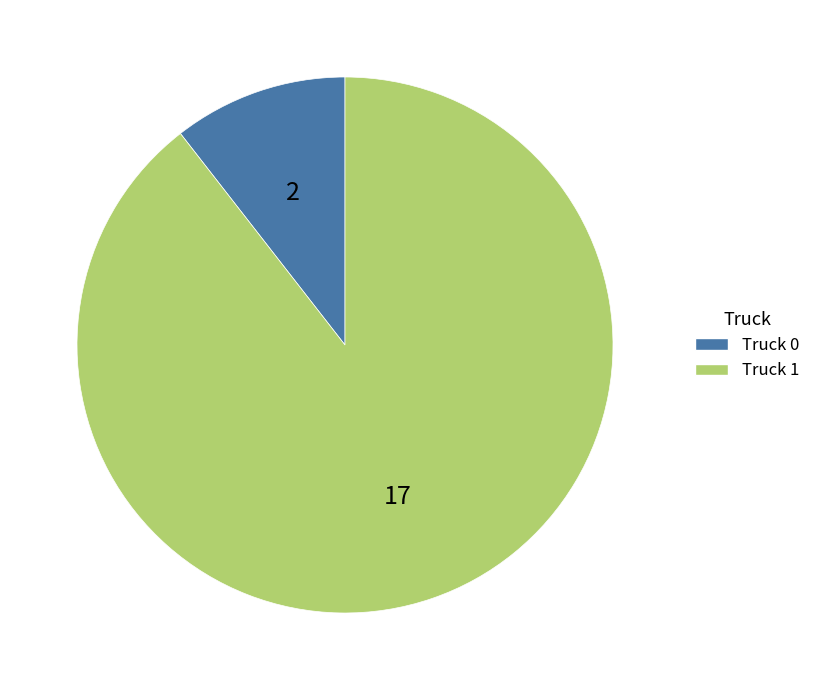

The Truck 0 slice represents 25% of the pie. True or false?

False